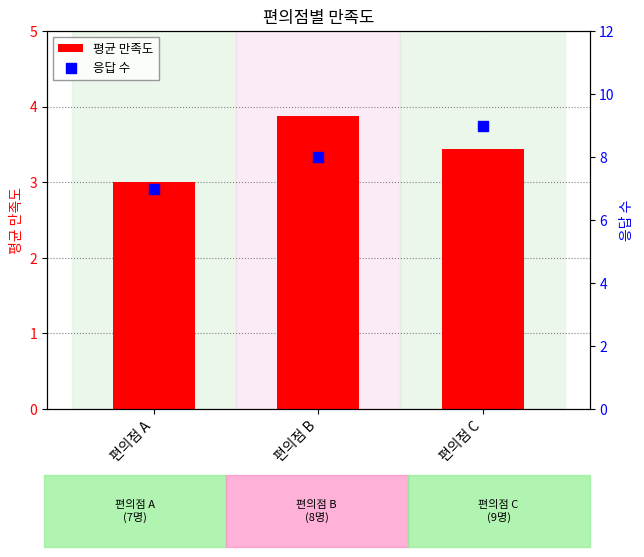

At how many categories does at least one series exceed 7?

2